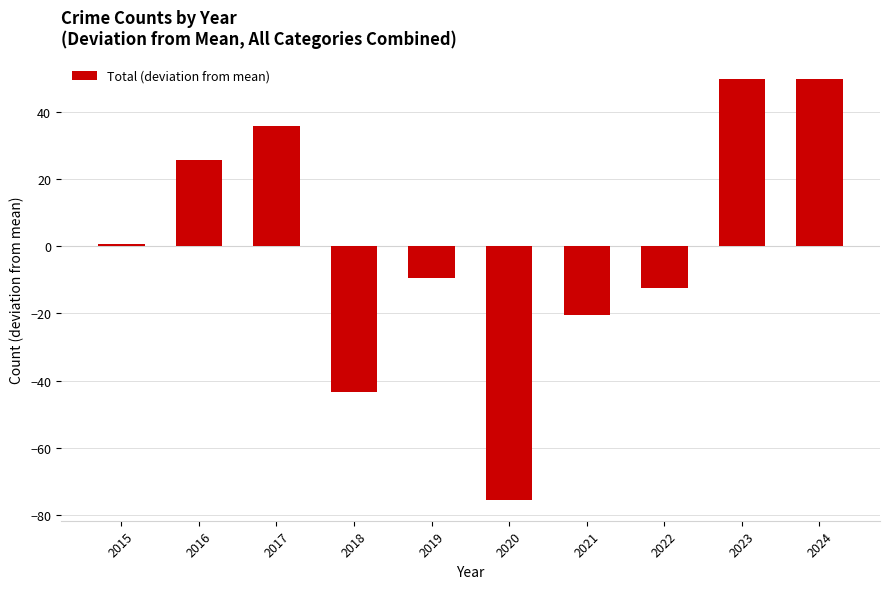

At which label does the data first exceed 0?

2015